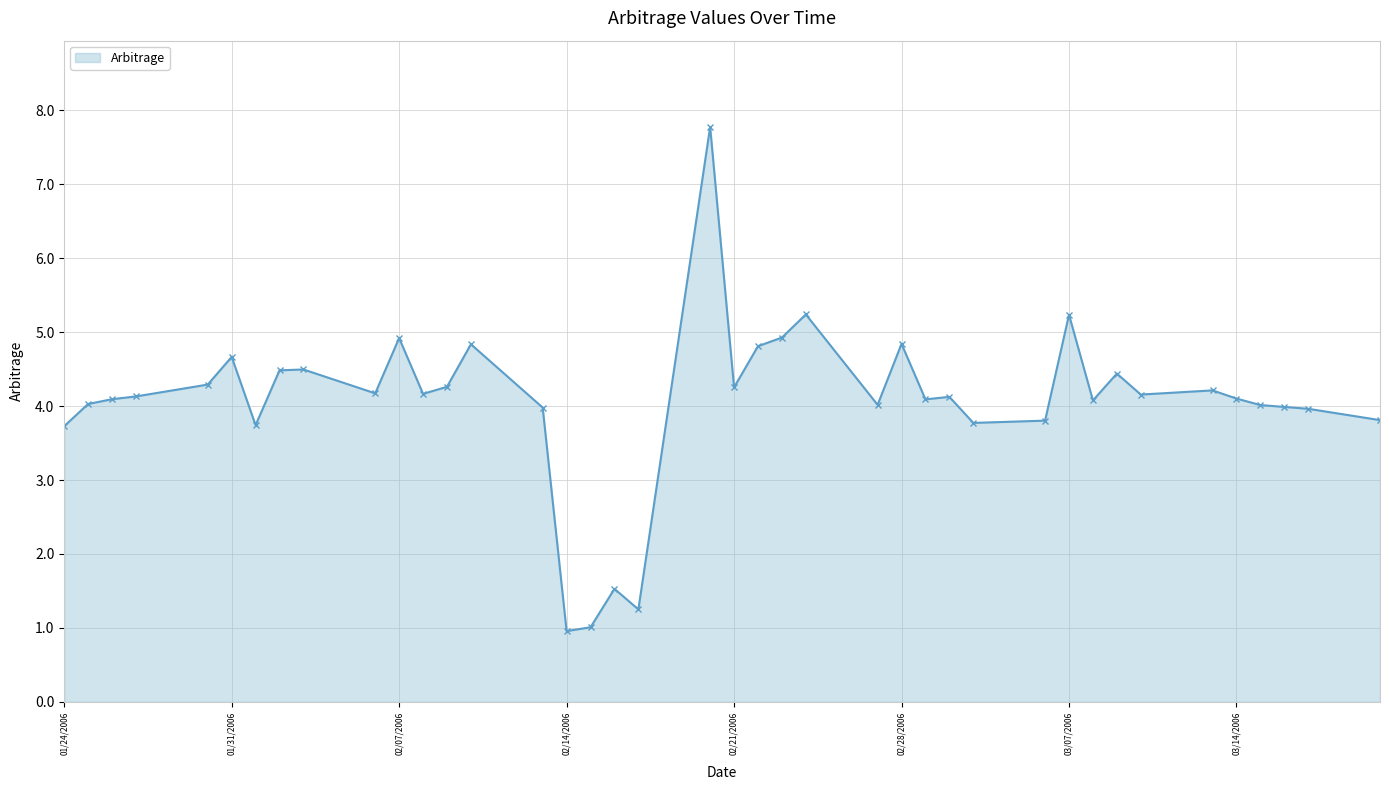

True or false: the data has more than 2 interior local peaks.

True